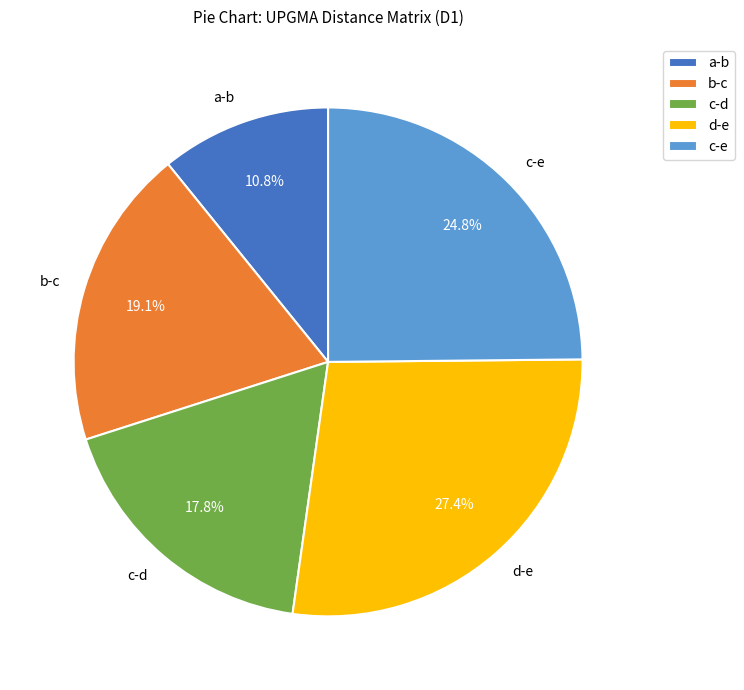

What percentage is the c-e slice, to the nearest percent?

25%